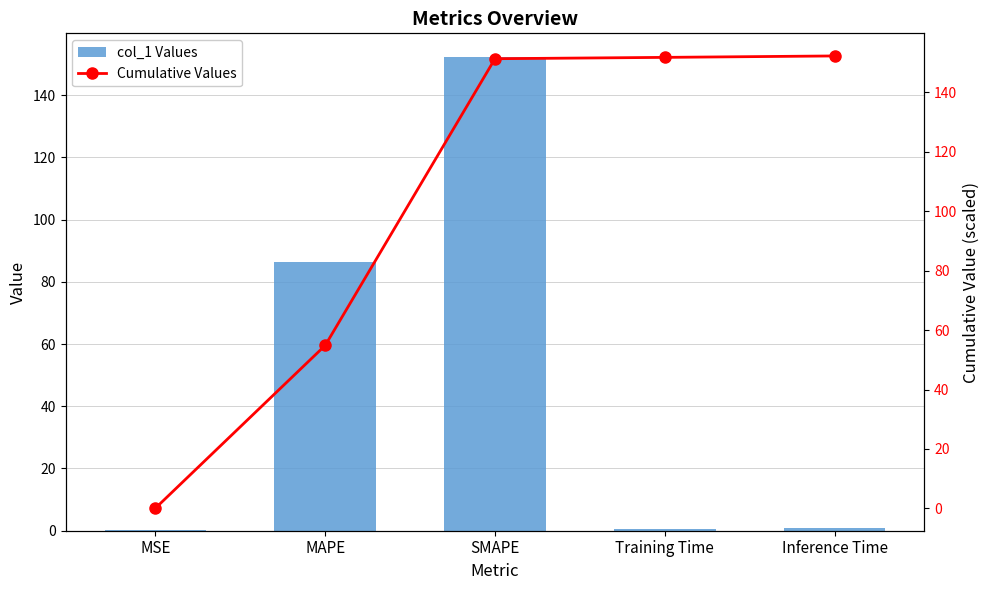

What is the label of the 1st bar from the right?

Inference Time